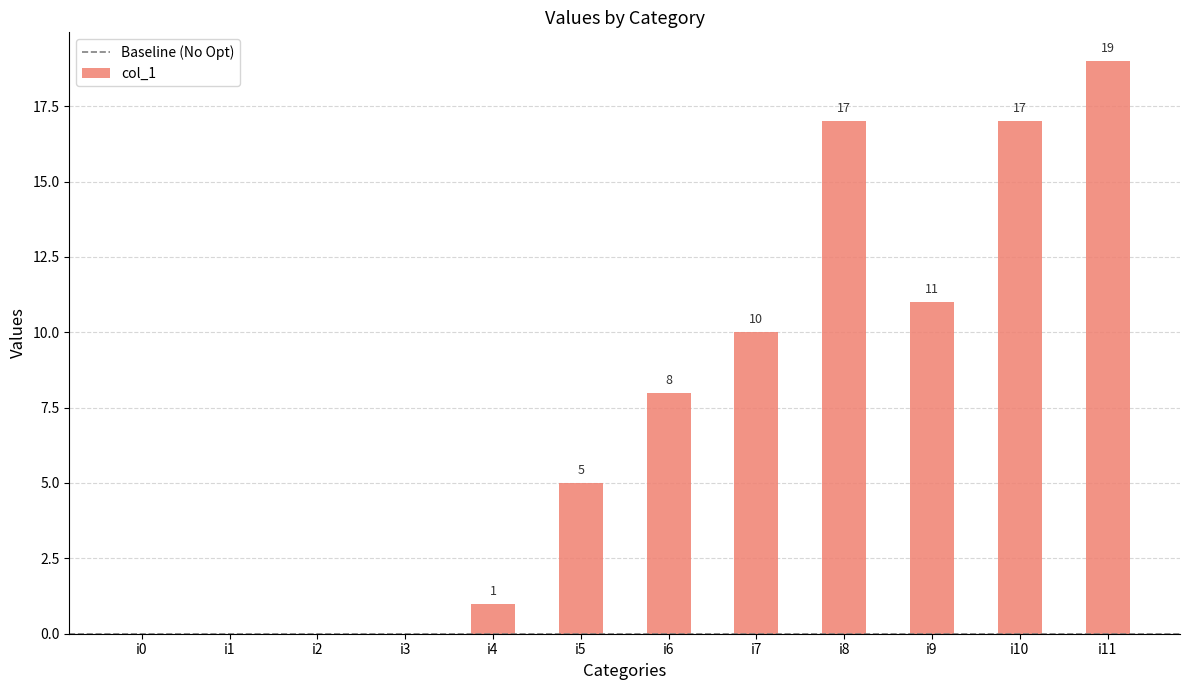

Between i2 and i10, which is larger?

i10